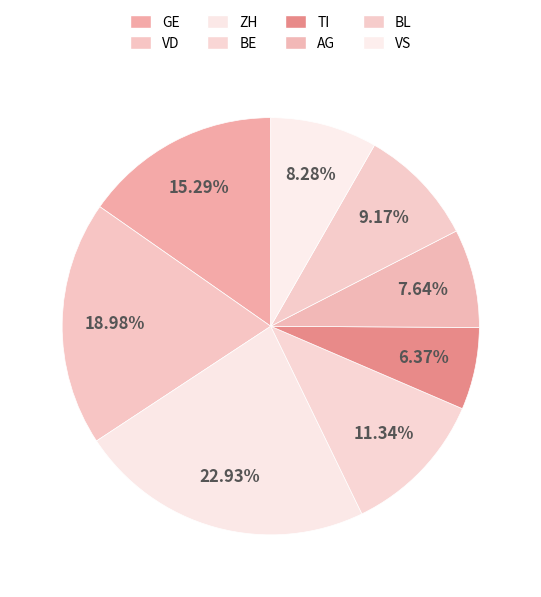

How many segments does this pie chart have?

8